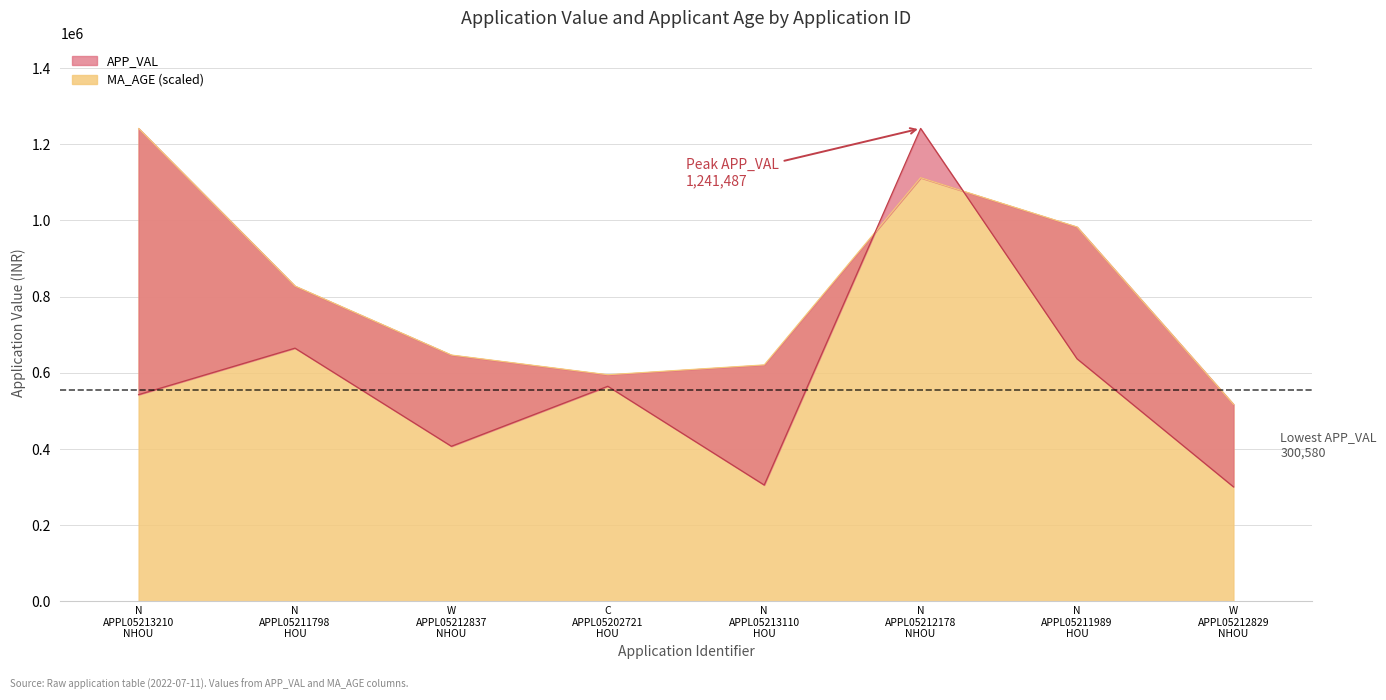

The value of MA_AGE at N APPL05213110 HOU is 620743.5. True or false?

True